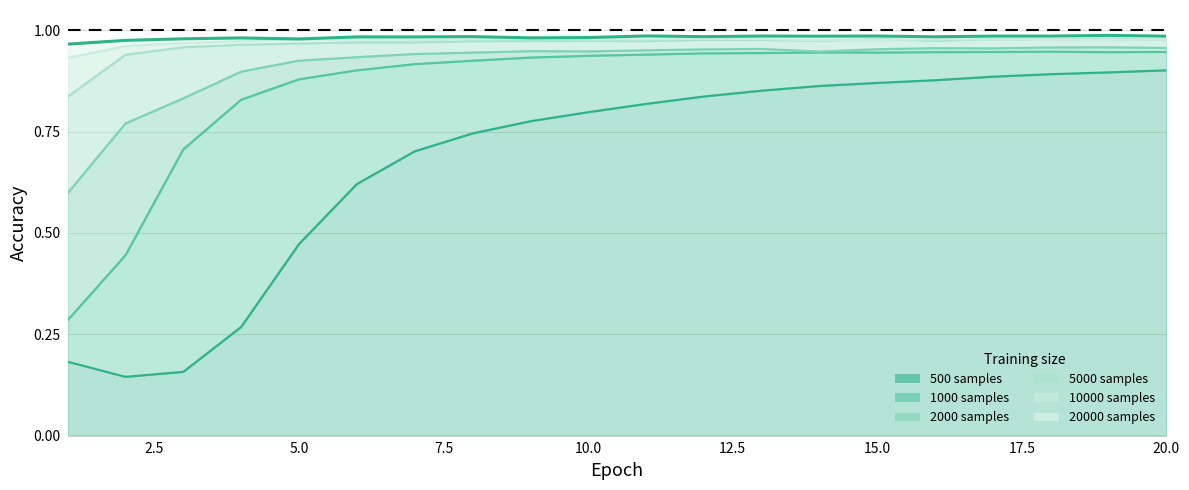

Reading left to right, list all the values displayed in this chart.

500: 0.2	0.1	0.2	0.3	0.5	0.6	0.7	0.7	0.8	0.8	0.8	0.8	0.9	0.9	0.9	0.9	0.9	0.9	0.9	0.9
1000: 0.3	0.4	0.7	0.8	0.9	0.9	0.9	0.9	0.9	0.9	0.9	0.9	0.9	0.9	0.9	0.9	0.9	0.9	0.9	0.9
2000: 0.6	0.8	0.8	0.9	0.9	0.9	0.9	0.9	0.9	0.9	1.0	1.0	1.0	0.9	1.0	1.0	1.0	1.0	1.0	1.0
5000: 0.8	0.9	1.0	1.0	1.0	1.0	1.0	1.0	1.0	1.0	1.0	1.0	1.0	1.0	1.0	1.0	1.0	1.0	1.0	1.0
10000: 0.9	1.0	1.0	1.0	1.0	1.0	1.0	1.0	1.0	1.0	1.0	1.0	1.0	1.0	1.0	1.0	1.0	1.0	1.0	1.0
20000: 1.0	1.0	1.0	1.0	1.0	1.0	1.0	1.0	1.0	1.0	1.0	1.0	1.0	1.0	1.0	1.0	1.0	1.0	1.0	1.0